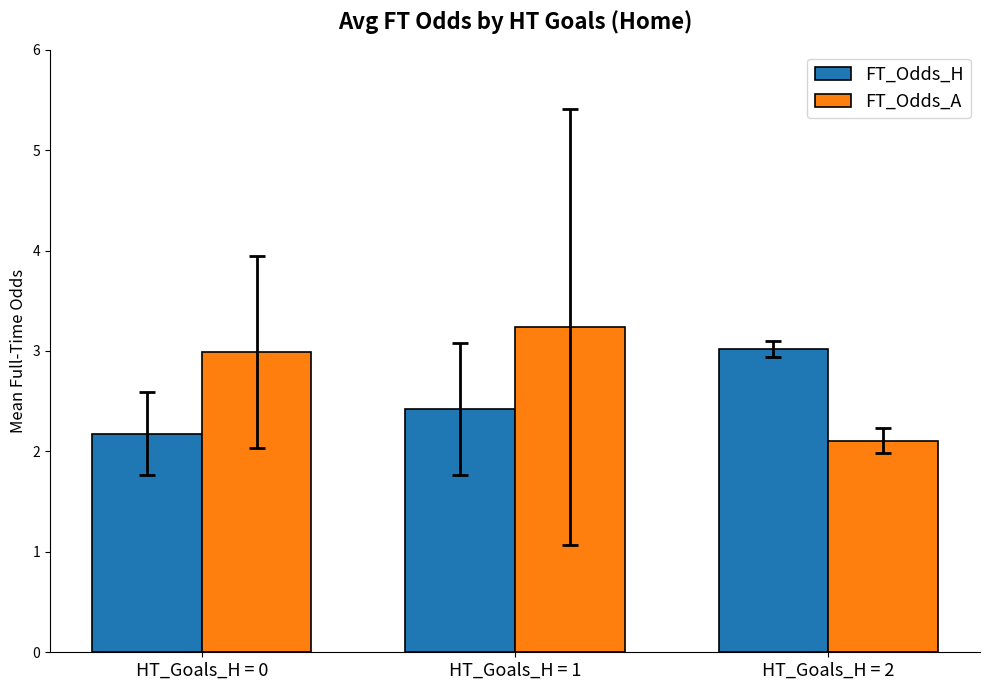

Read the FT_Odds_H value at HT_Goals_H = 0.

2.2